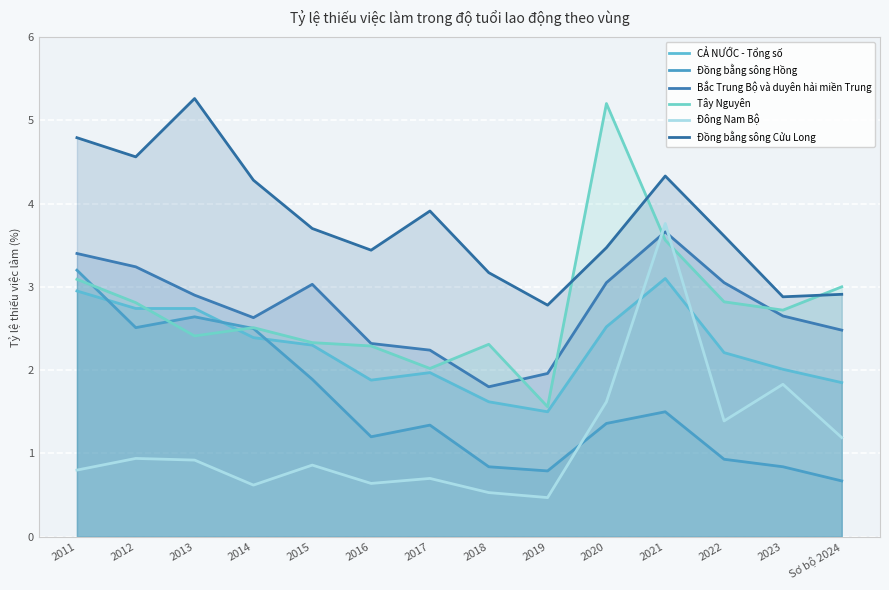

What is the difference between the Tây Nguyên values at 2013 and 2011?

0.7